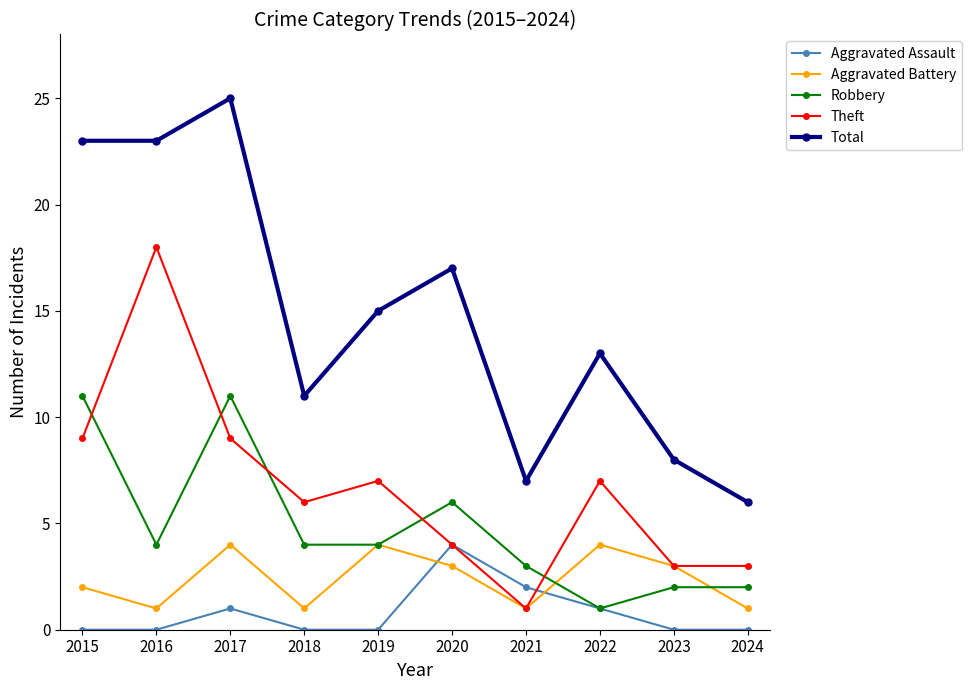

What are all the series names shown in the legend?

Aggravated Assault, Aggravated Battery, Robbery, Theft, Total